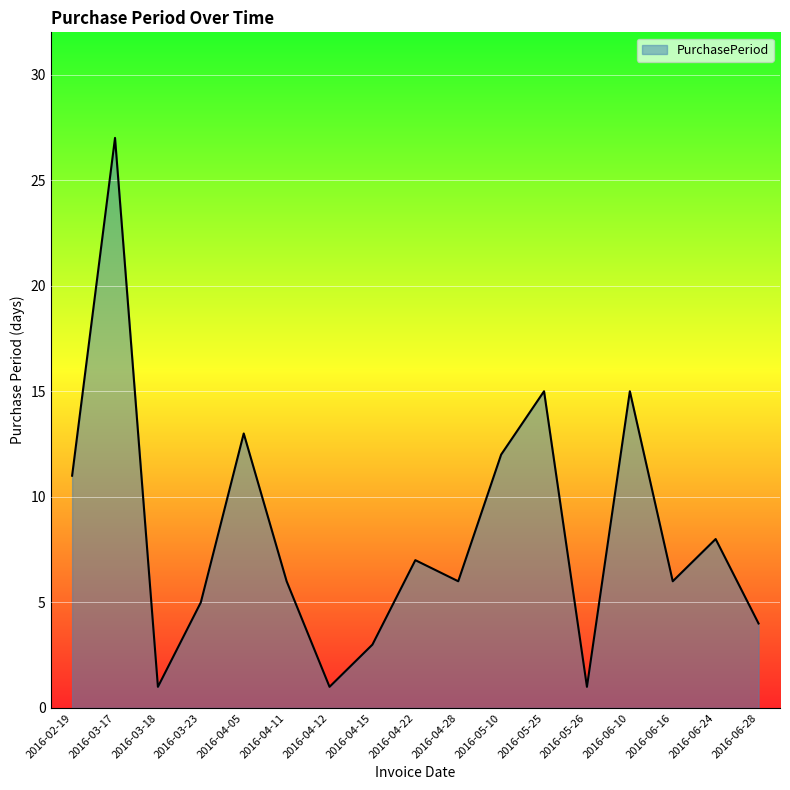

Reading left to right, list all the values displayed in this chart.

11	27	1	5	13	6	1	3	7	6	12	15	1	15	6	8	4